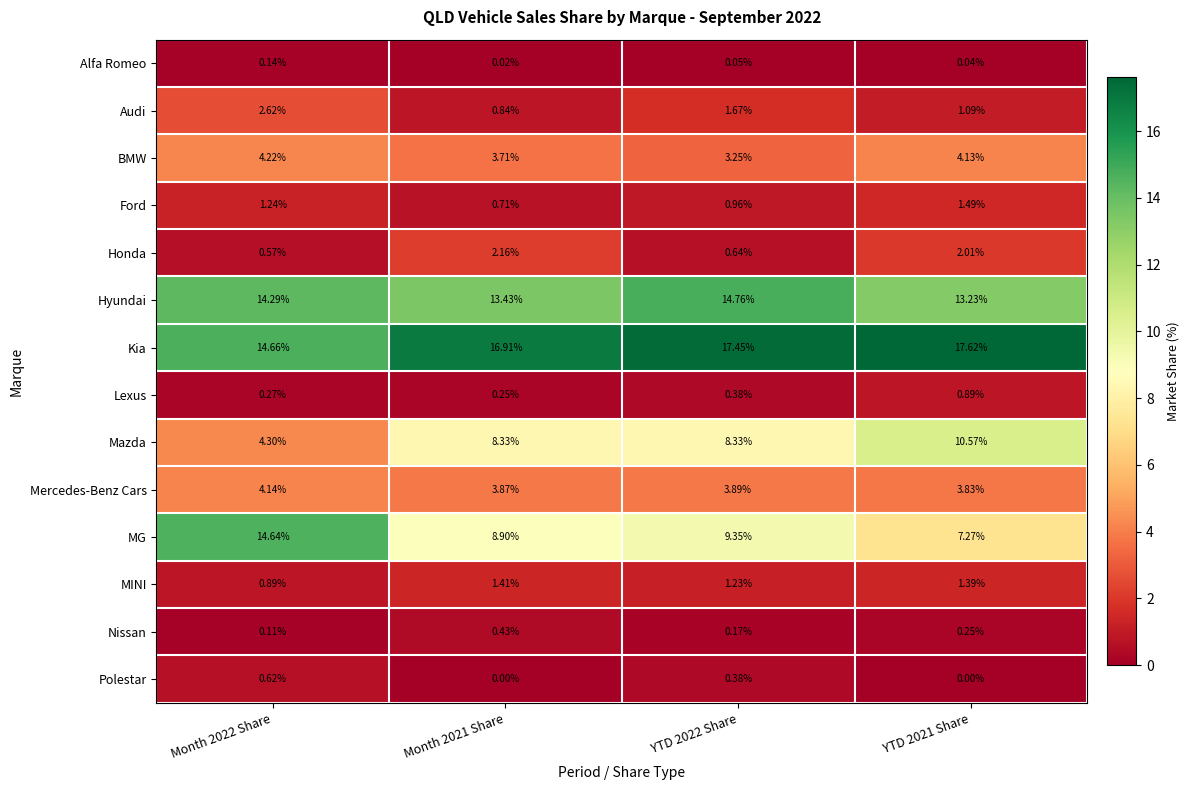

What is the total value across all series at Month 2022 Share?

62.7